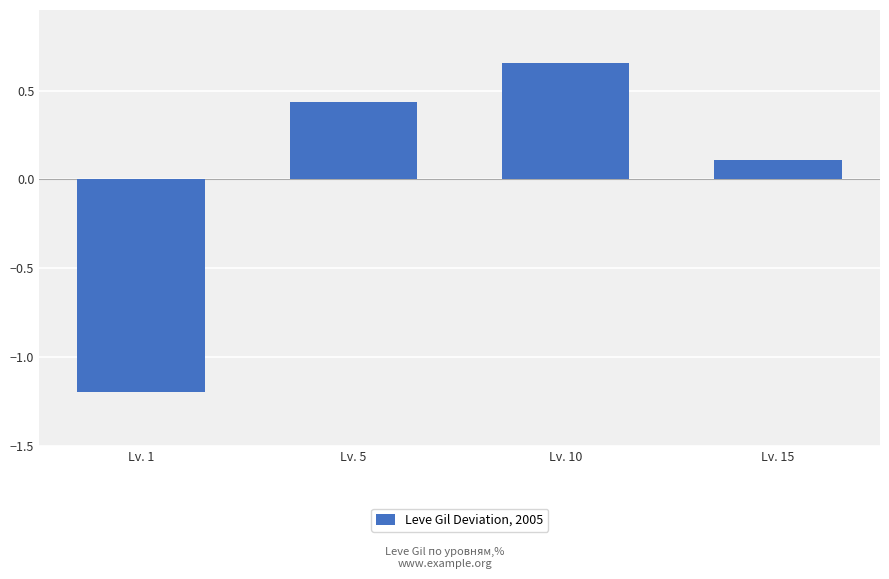

Which category has the lowest value across all series?

Lv. 1